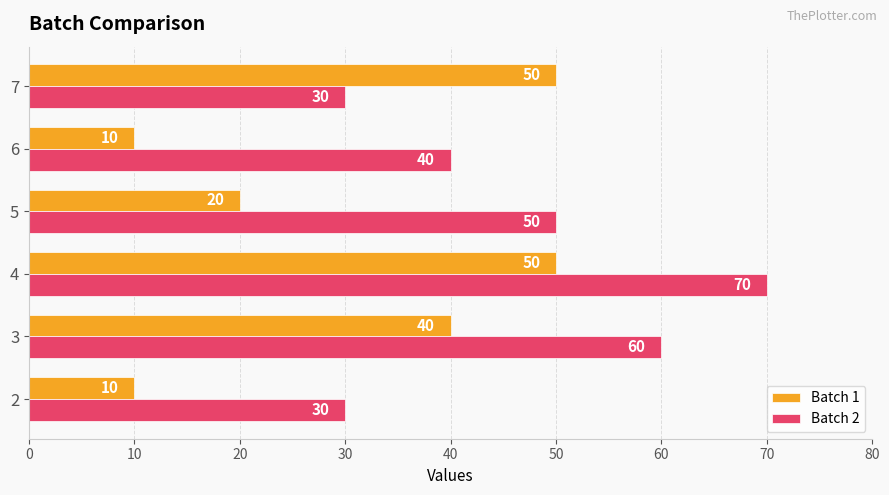

Count the Batch 2 values in the range 30 to 60.

5